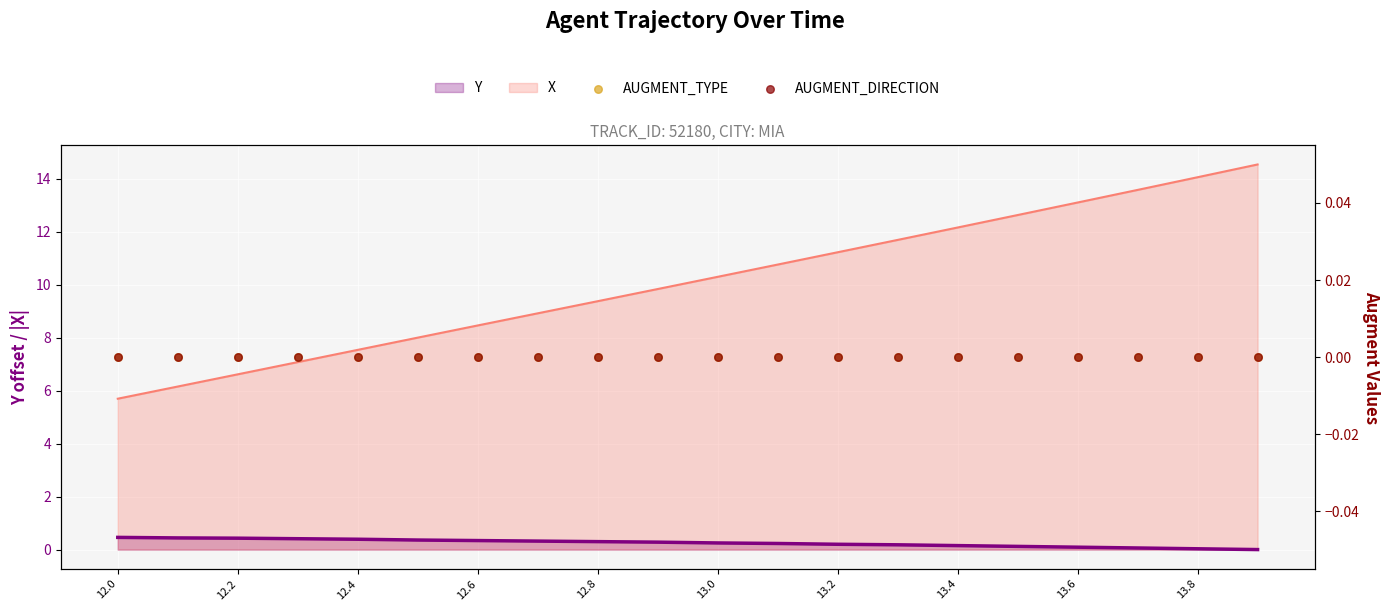

True or false: X and Y intersect in this chart.

False